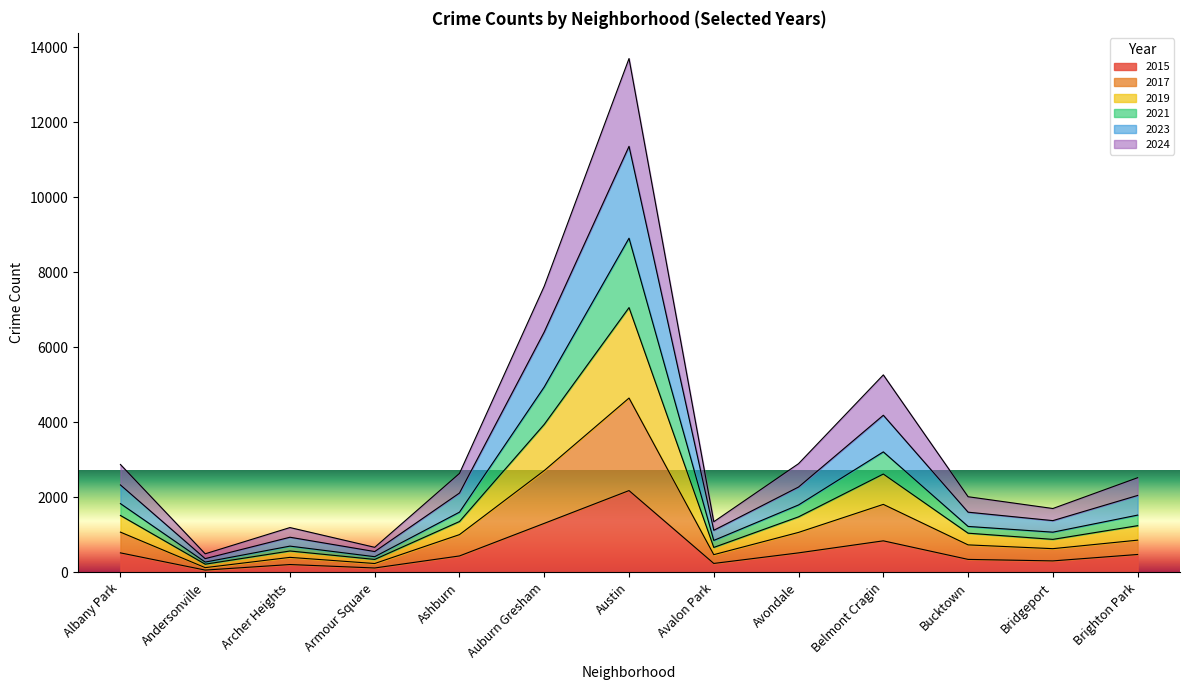

What is the label of the 2nd point from the left?

Andersonville